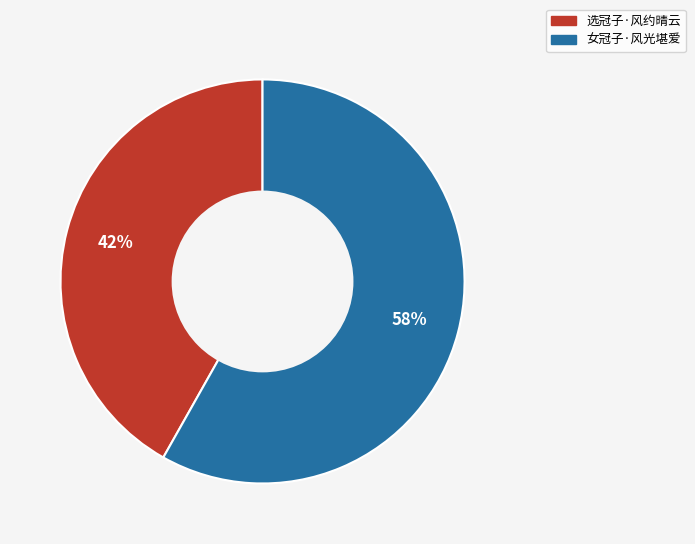

What is the ratio of the value at 女冠子·风光堪爱 to the value at 选冠子·风约晴云?

1.4